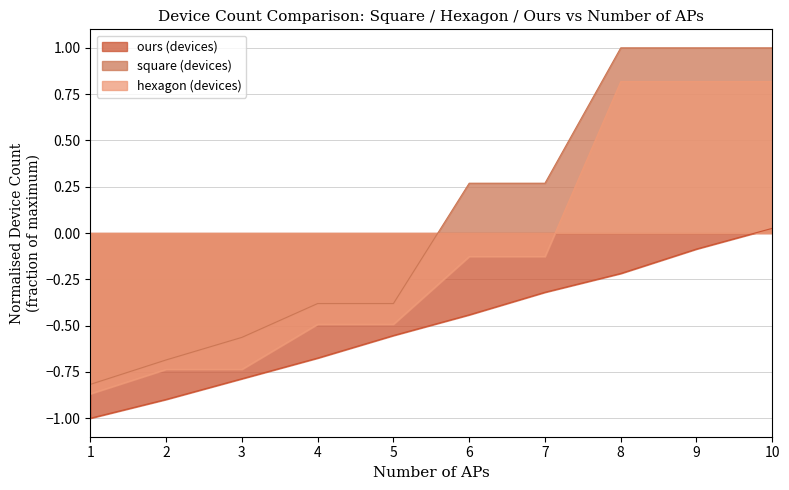

List the series in order of their peak value, highest first.

square (devices), hexagon (devices), ours (devices)